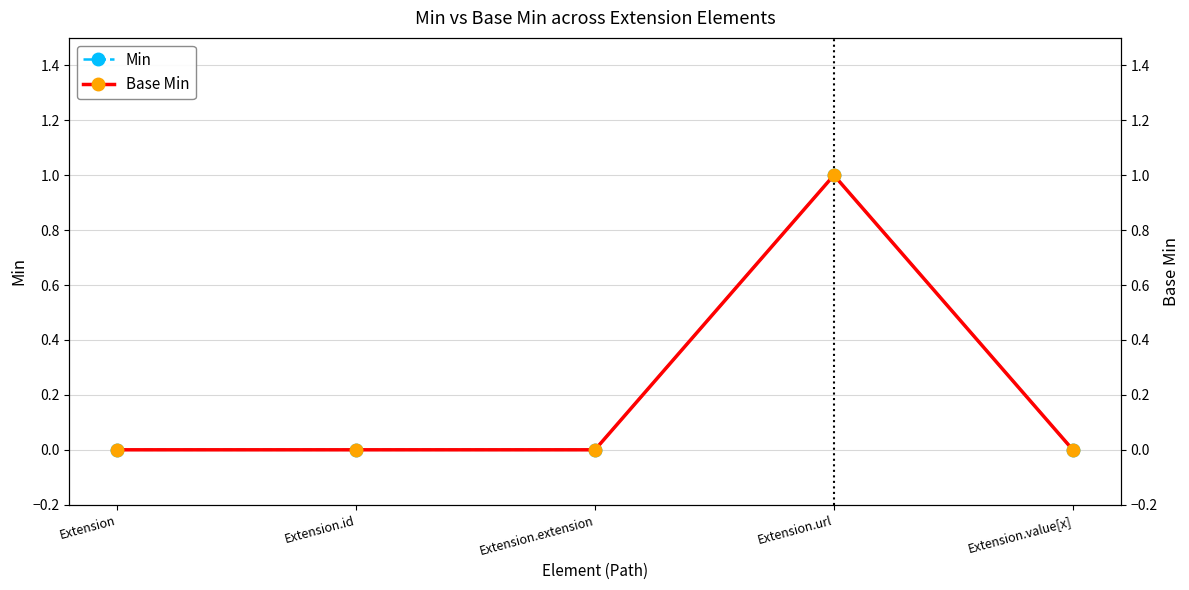

Reading left to right, list all the values displayed in this chart.

Min: Extension=0	Extension.id=0	Extension.extension=0	Extension.url=1	Extension.value[x]=0
Base Min: Extension=0	Extension.id=0	Extension.extension=0	Extension.url=1	Extension.value[x]=0